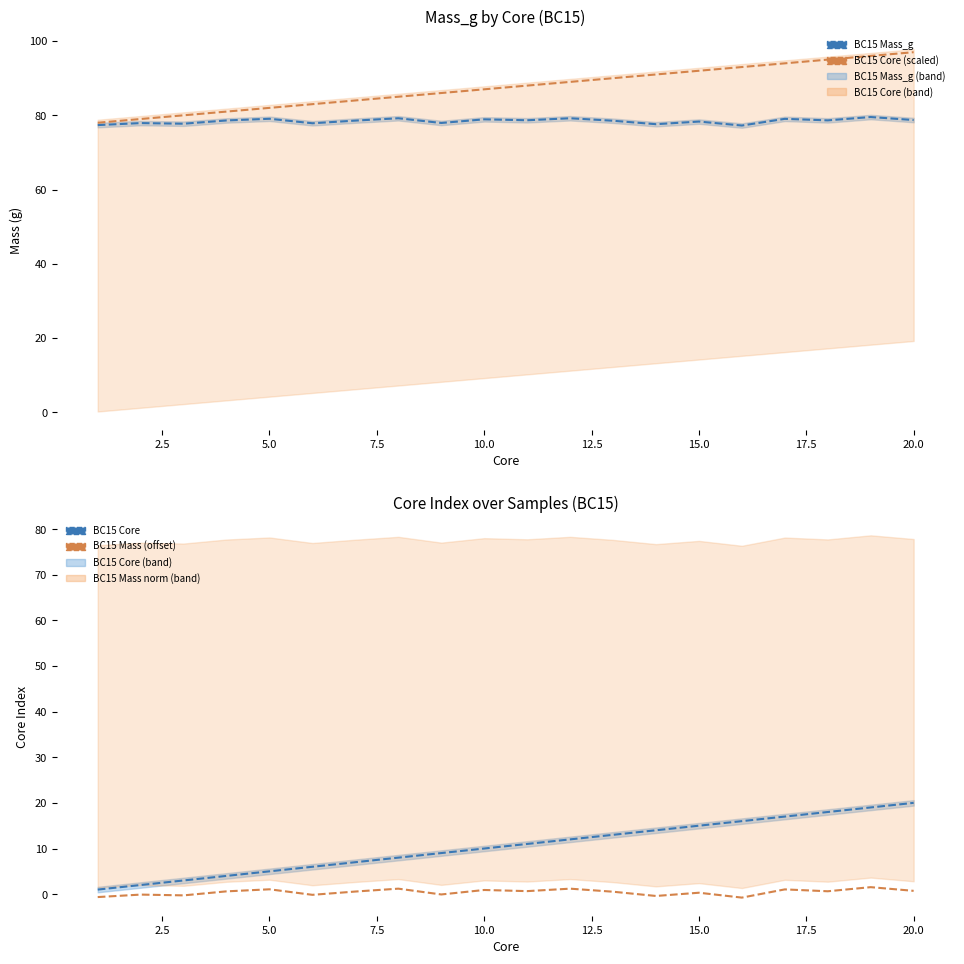

How many lines are shown in the chart?

4